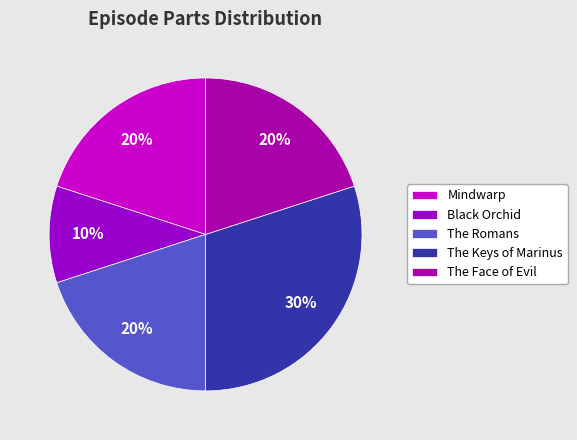

Count the number of slices in the pie.

5